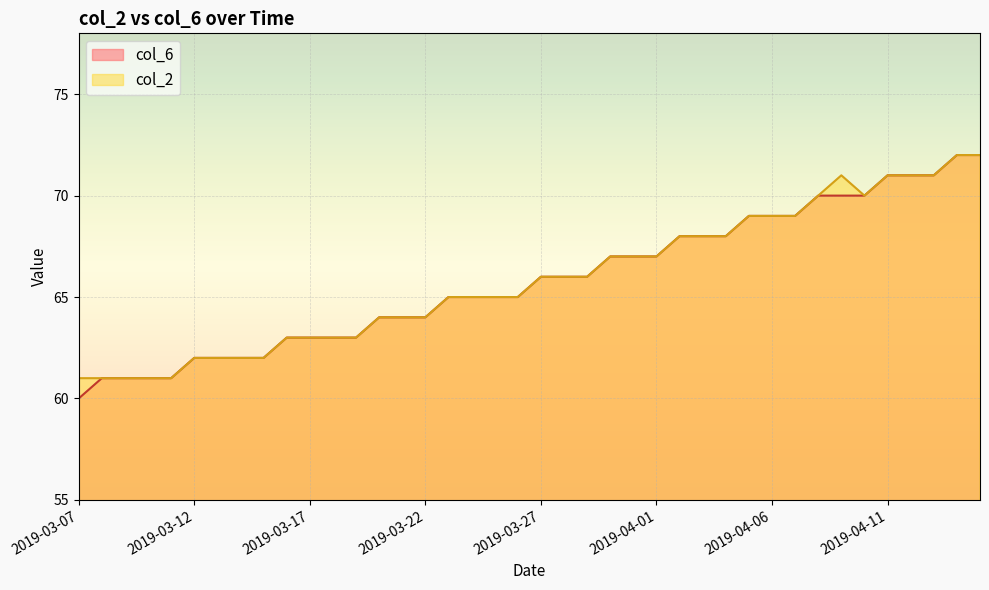

At which label does col_6 first exceed 66?

2019-03-30